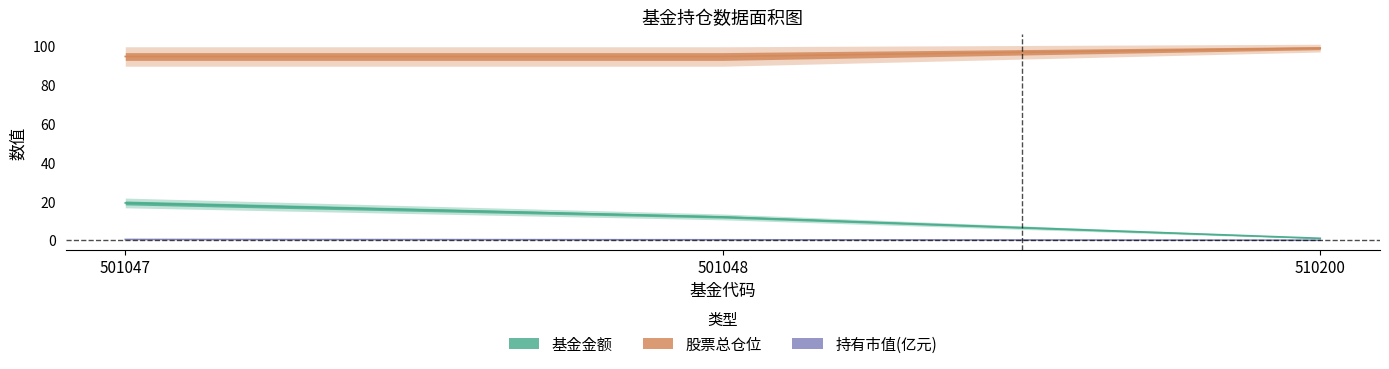

Which category has the highest value across all series?

510200